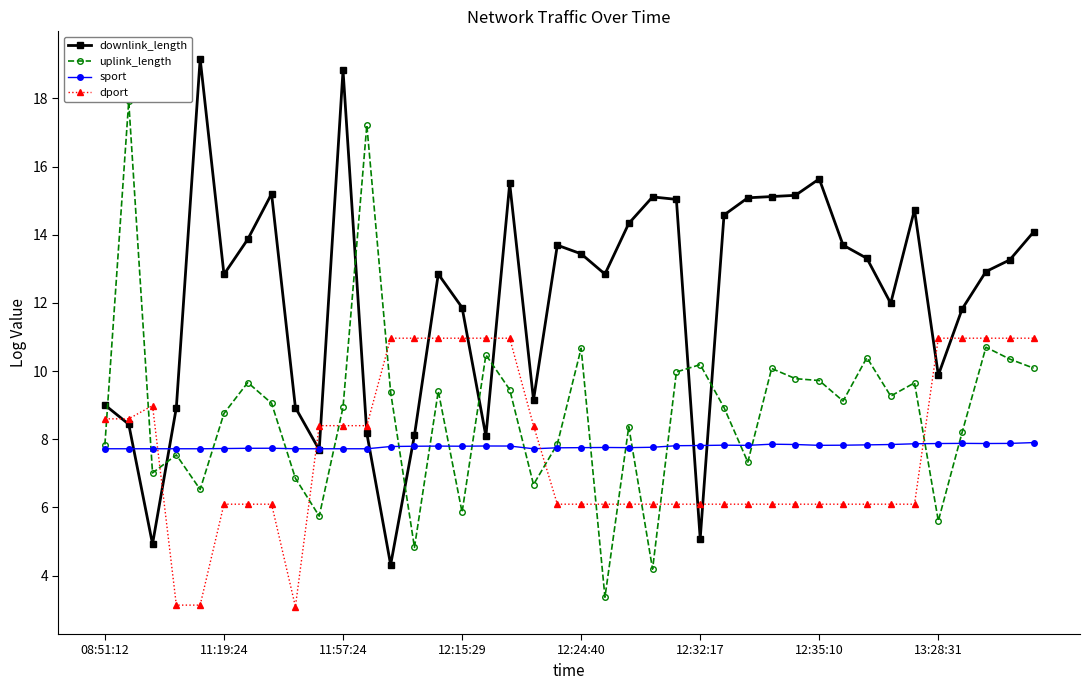

True or false: downlink_length has more than 0 points higher than both neighbors.

True